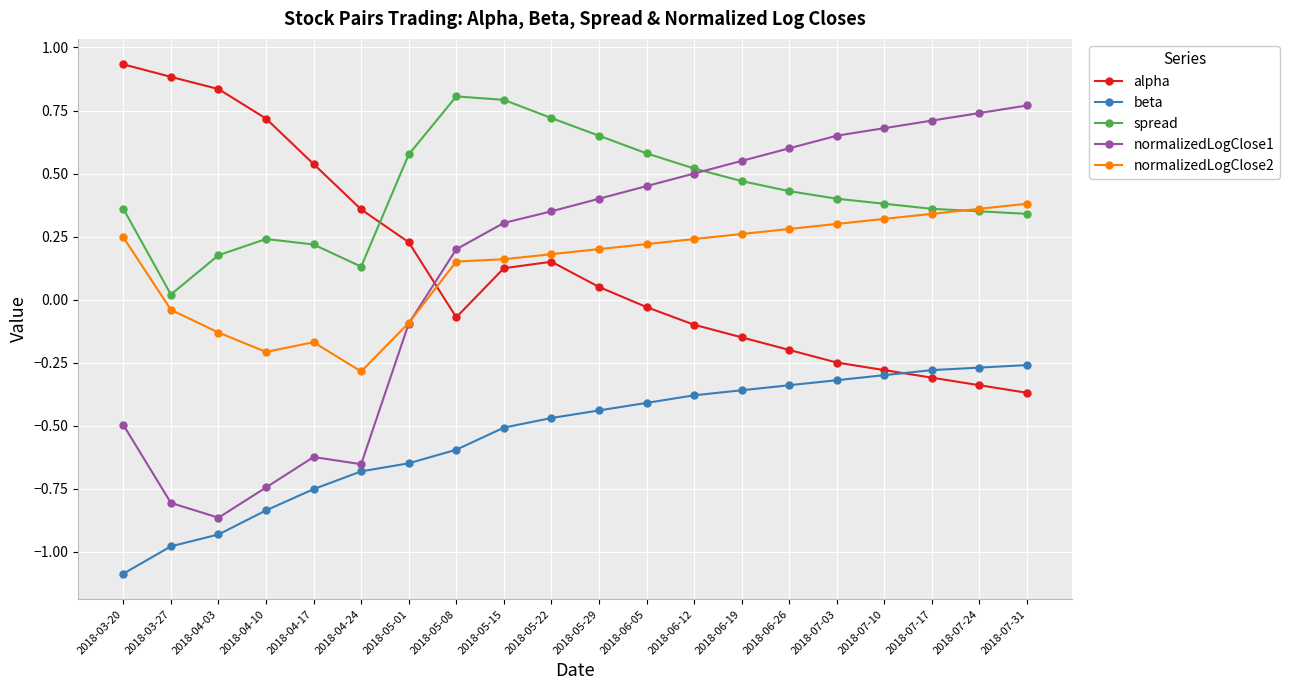

How many negative values does the normalizedLogClose1 series have?

7